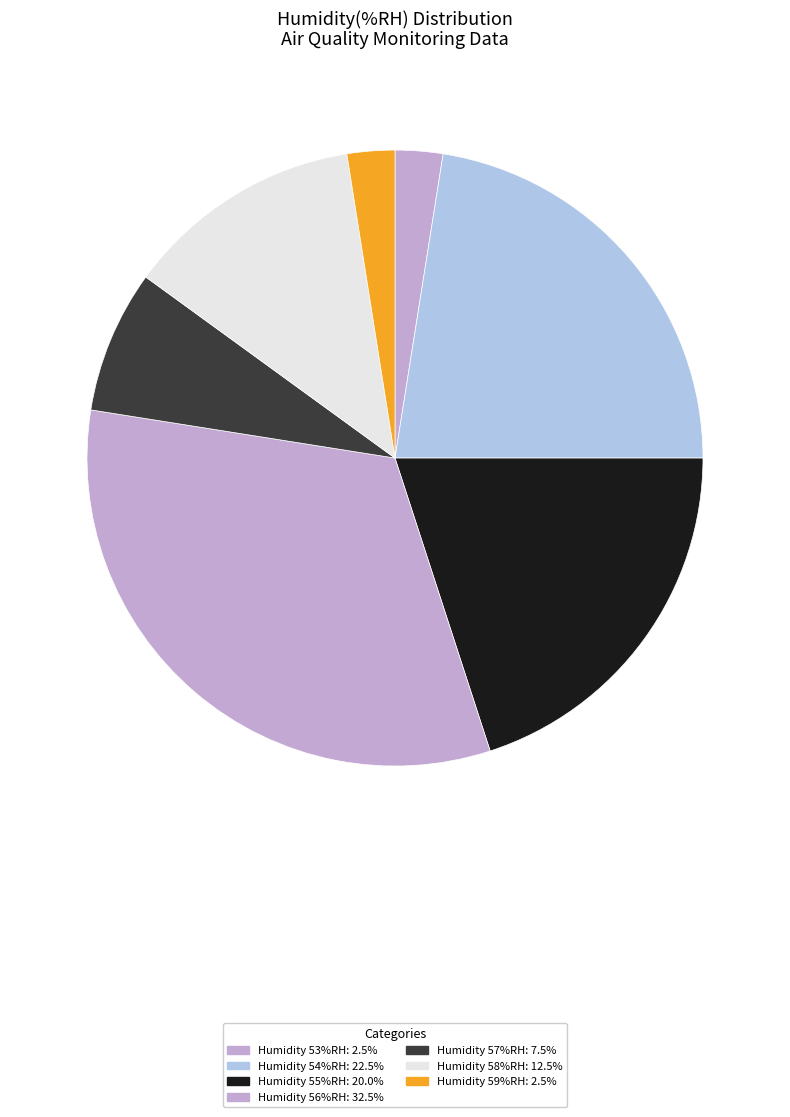

How many slices are in this pie chart?

7